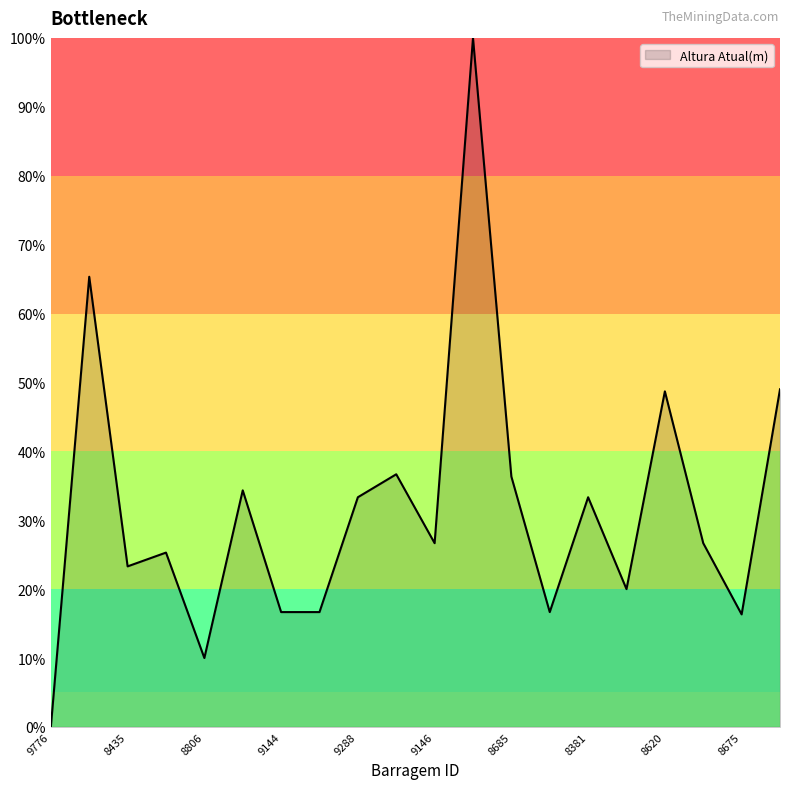

How many lines are shown in the chart?

1